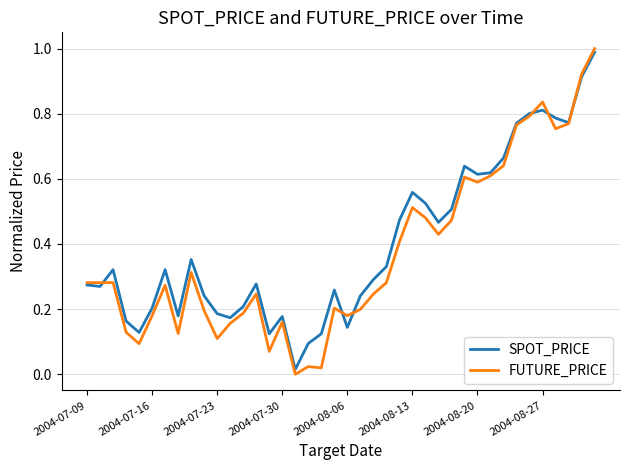

True or false: SPOT_PRICE and FUTURE_PRICE intersect in this chart.

True